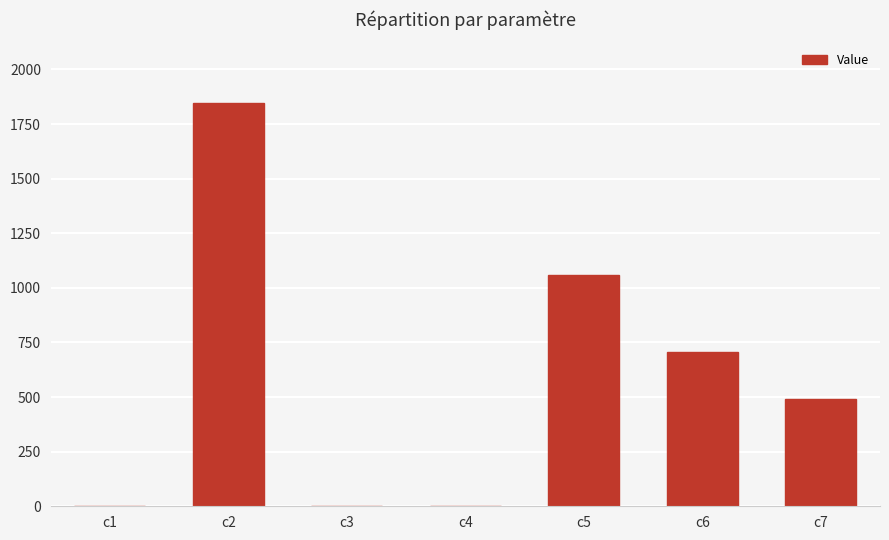

What is the maximum value shown in the chart?

1847.0